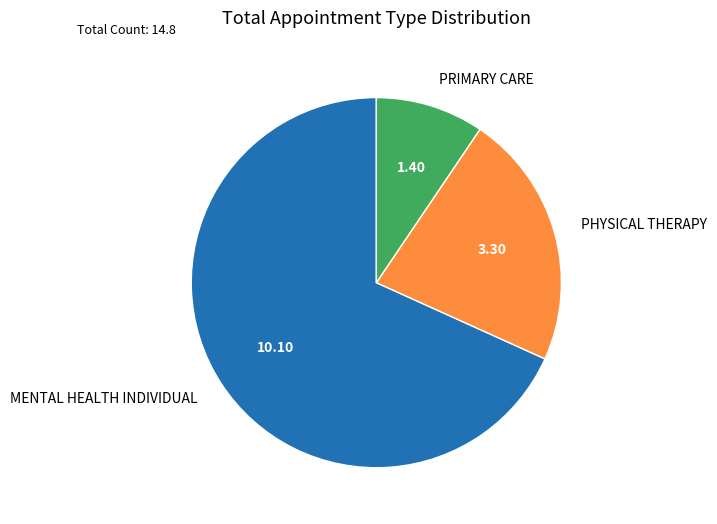

Is the sum of PHYSICAL THERAPY and PRIMARY CARE greater than half?

No